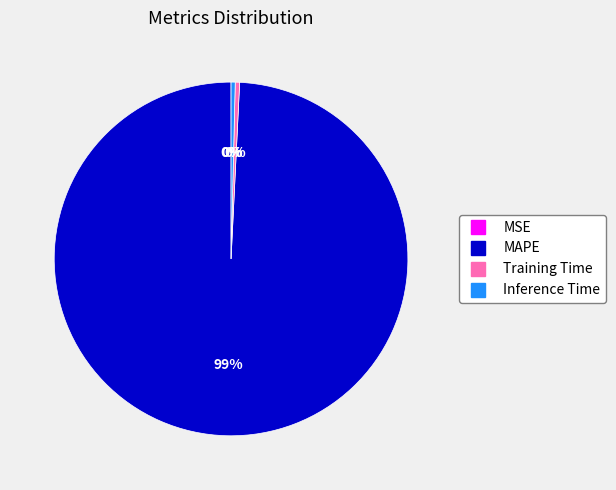

Which has a higher value, MAPE or Training Time?

MAPE